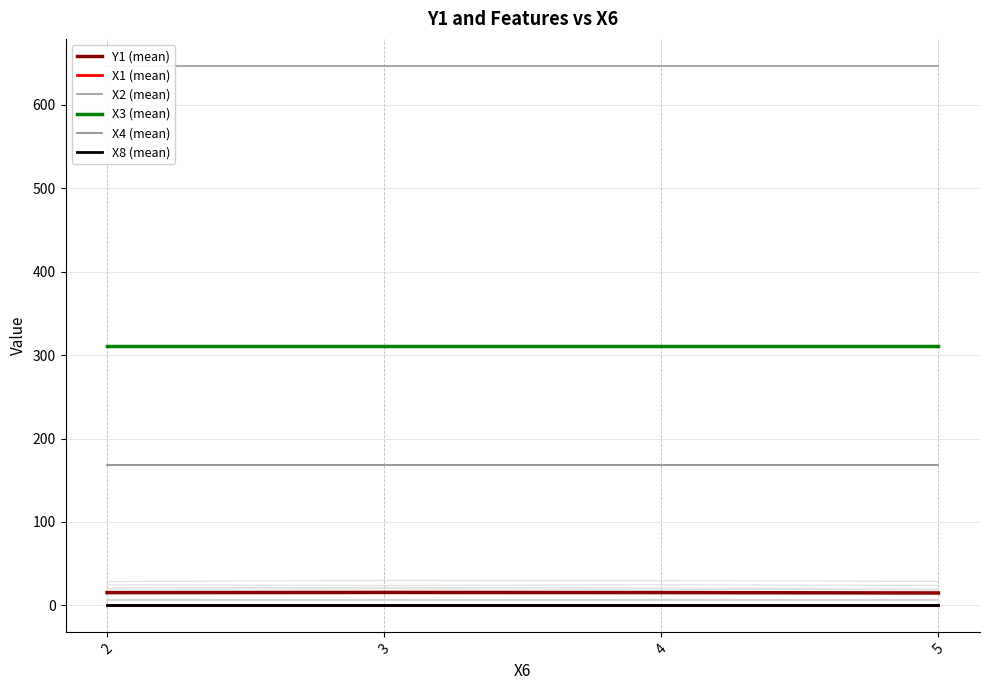

At which label does X4 (mean) reach its peak?

2